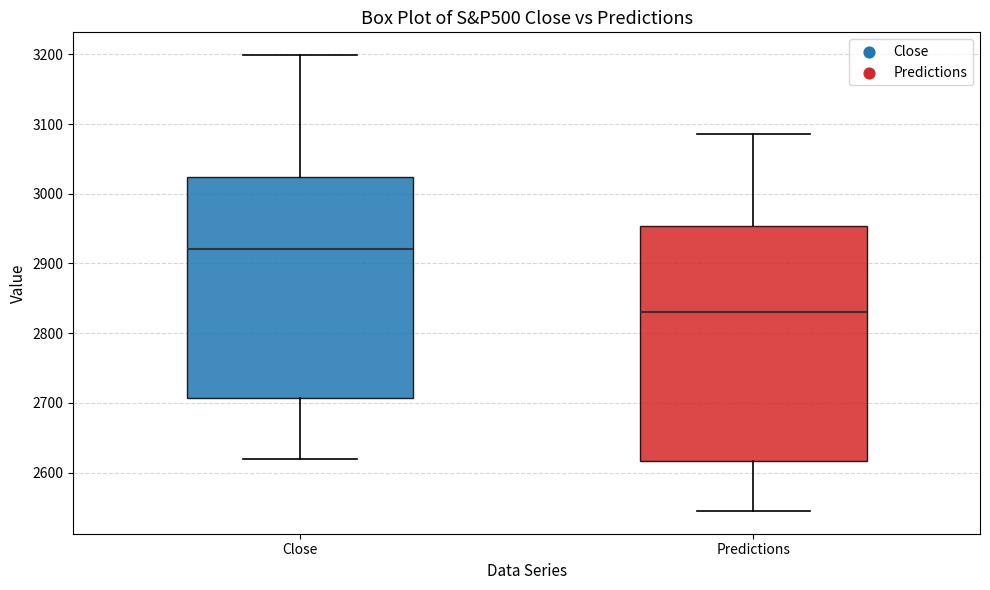

Reading left to right, read every box against the y-axis: the position of its median line, the range the box covers, and the ends of its whiskers. The values are not printed on the chart, so give them approximately, as read against the axis.

Close: median 2920, box 2710 to 3020, whiskers 2620 to 3200
Predictions: median 2830, box 2620 to 2950, whiskers 2540 to 3090